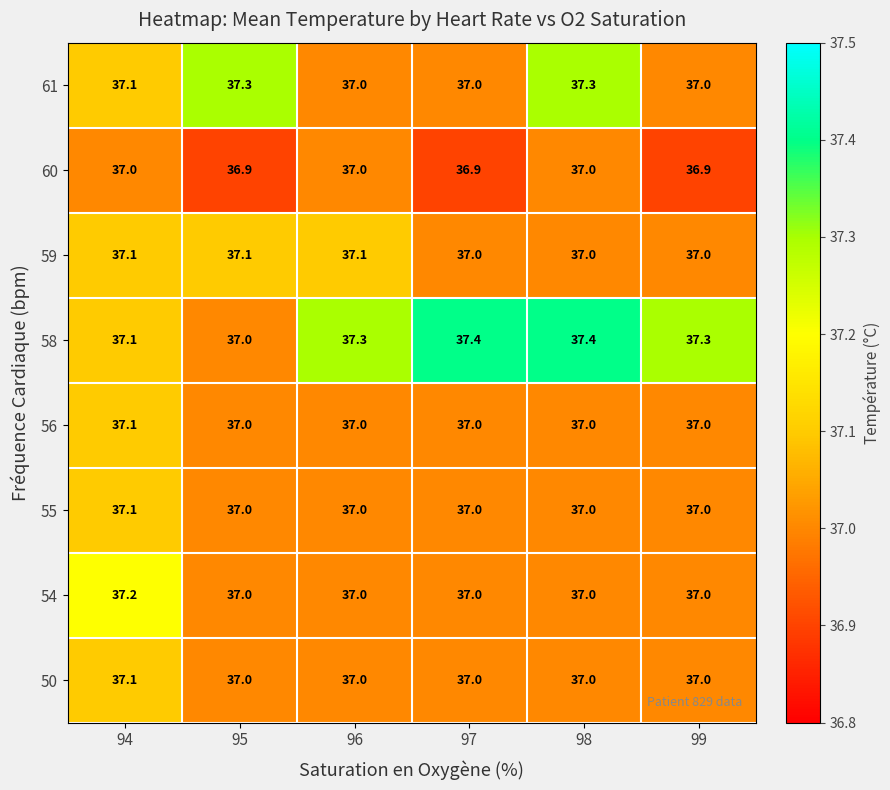

Between 96 and 98, which series saw the biggest shift?

61